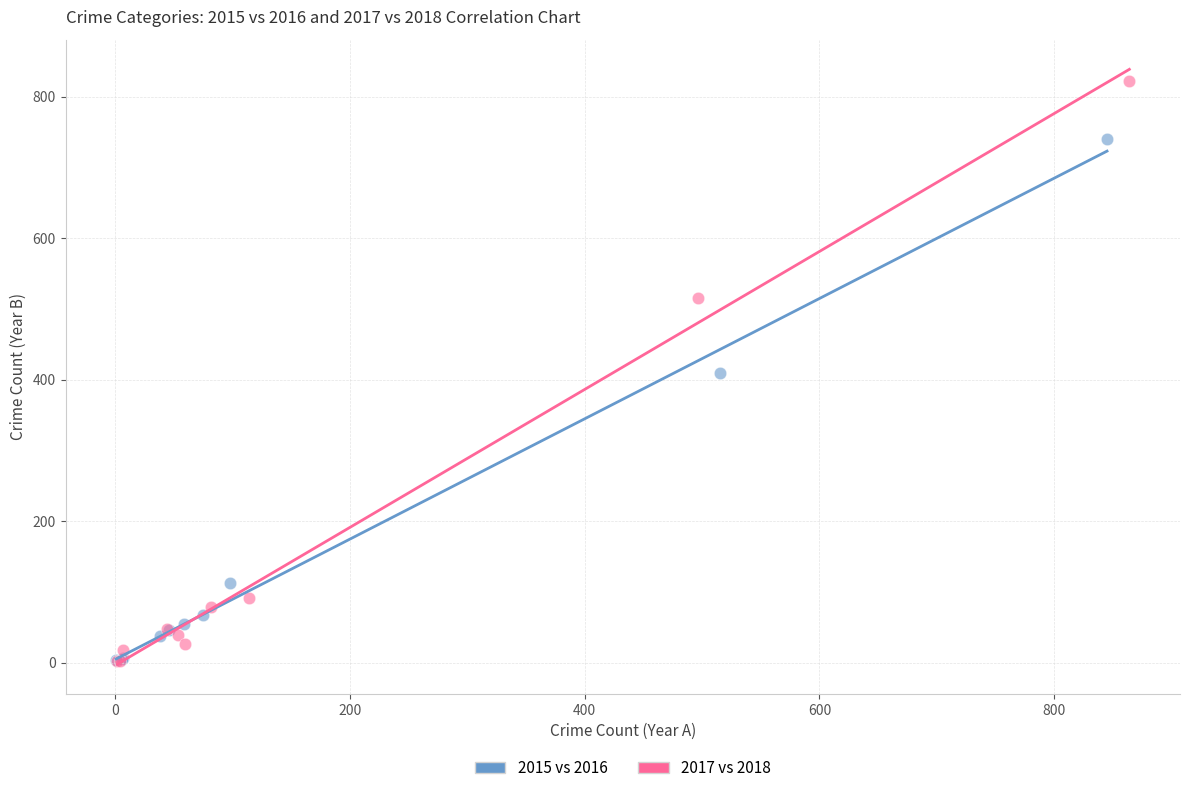

Which series has the largest Y range (max minus min)?

2017 vs 2018